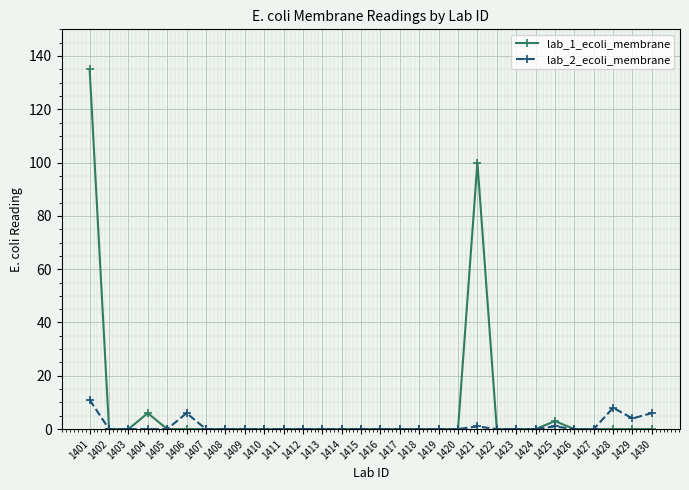

What is the sum of all lab_1_ecoli_membrane values?

244